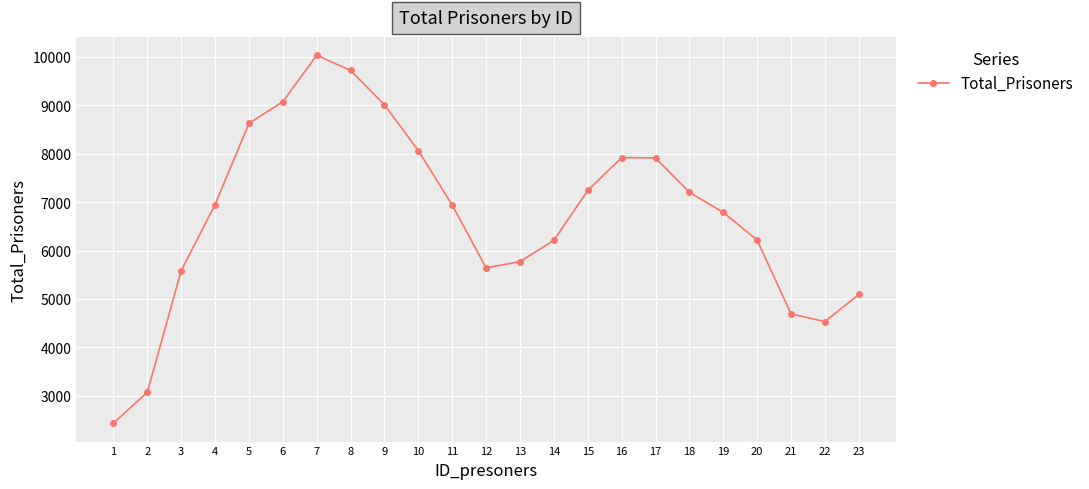

What is the value of the 4th point from the left?

6949